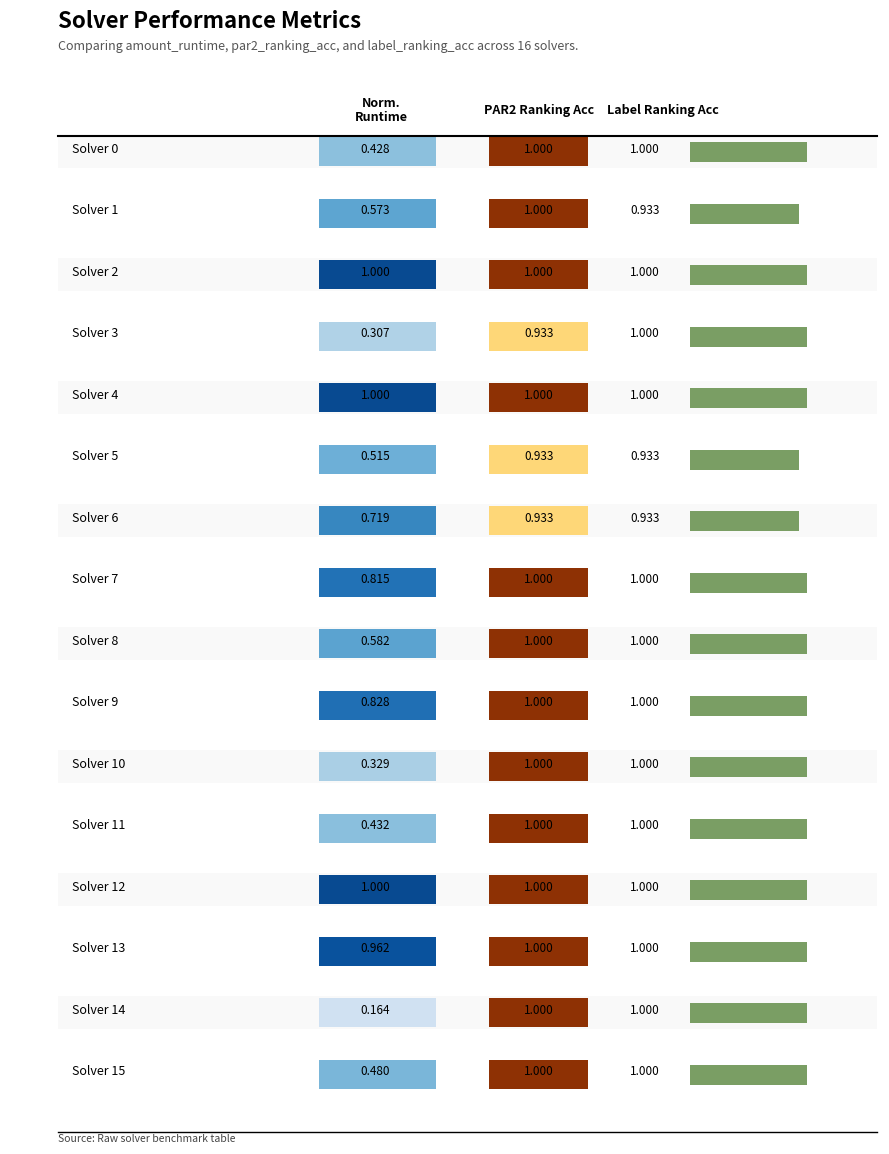

What is the spread (max minus min) of values at 3?

0.7